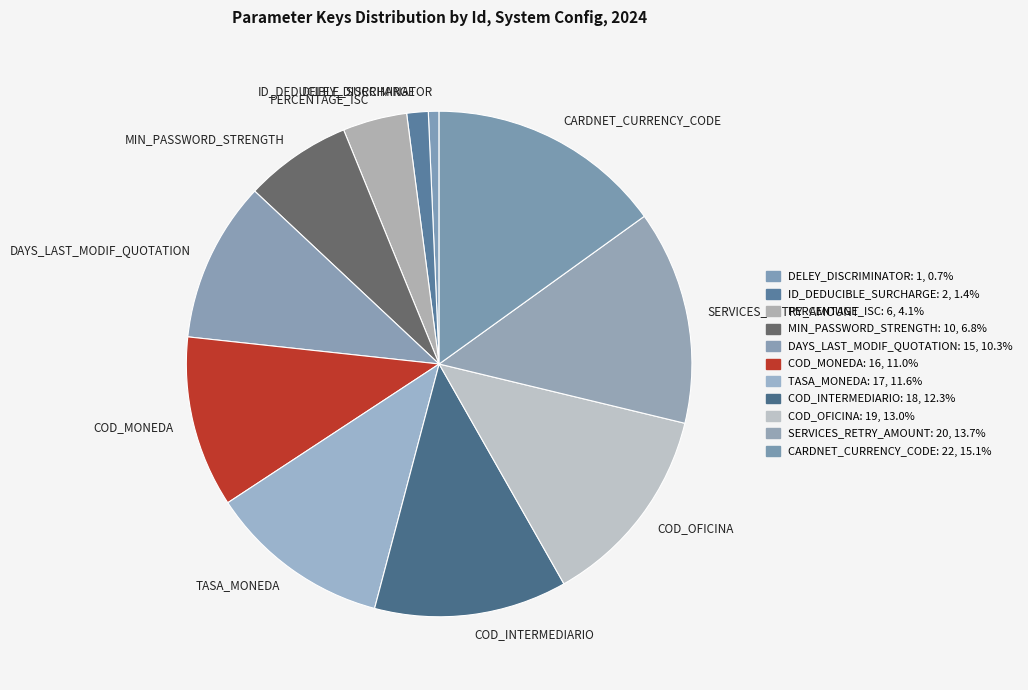

Does SERVICES_RETRY_AMOUNT account for over 50% of the chart?

No